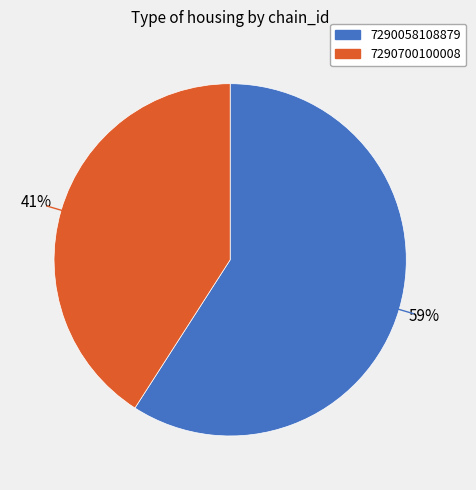

Does any single category account for the majority?

Yes